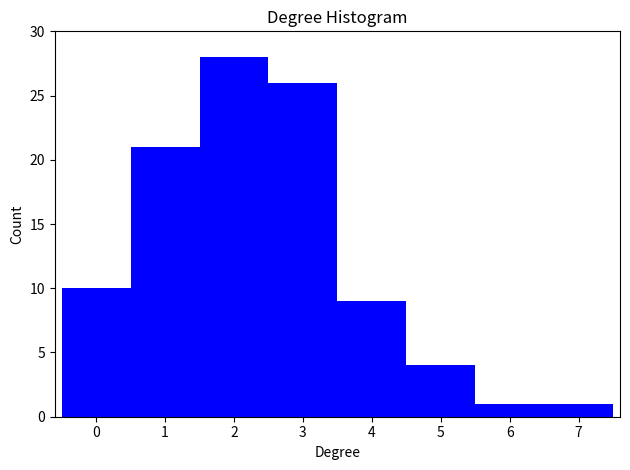

Reading left to right, transcribe this chart: for each bar, give the range it covers on the x-axis and its height. The values are not printed on the chart, so give them approximately, as read against the axis.

-0.5 to 0.5: 10
0.5 to 1.5: 21
1.5 to 2.5: 28
2.5 to 3.5: 26
3.5 to 4.5: 9
4.5 to 5.5: 4
5.5 to 6.5: 1
6.5 to 7.5: 1